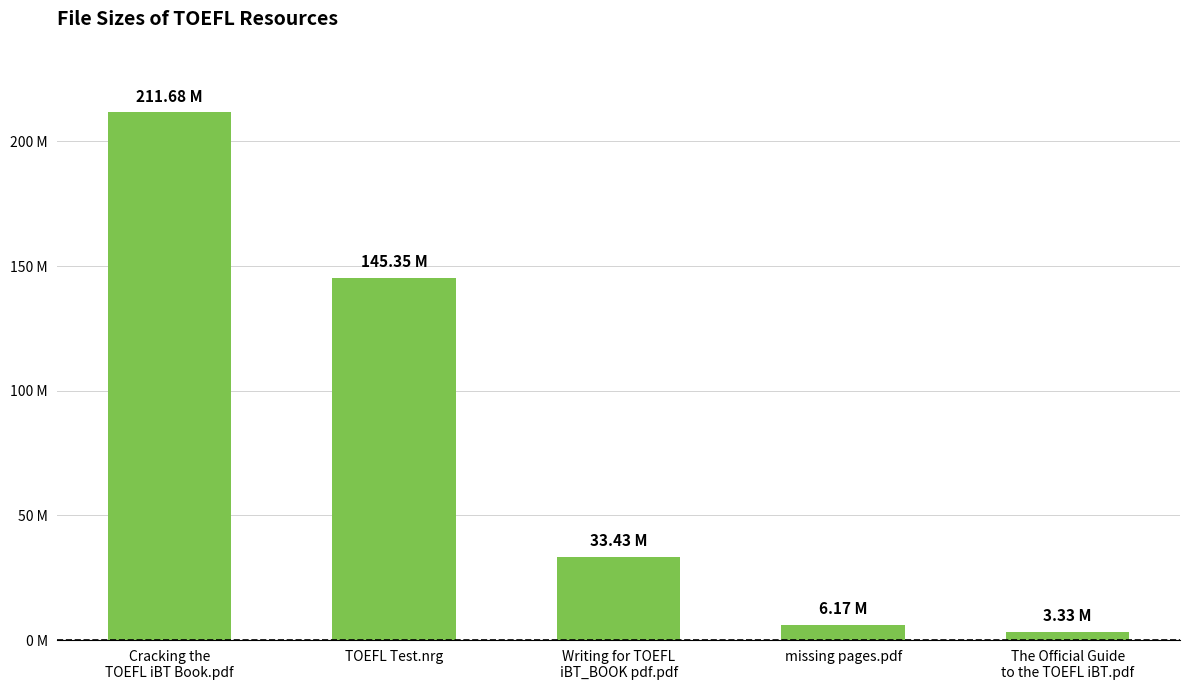

Reading left to right, what are all the values shown in this chart?

211.7	145.3	33.4	6.2	3.3